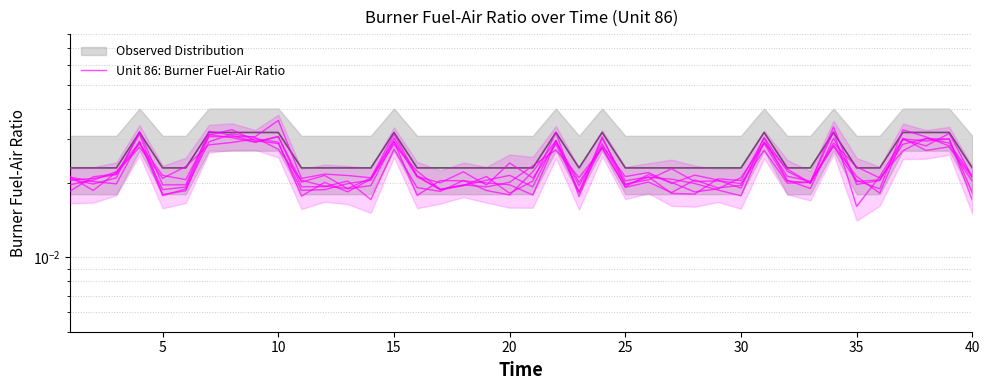

Is this an area chart (filled region under the line)?

No